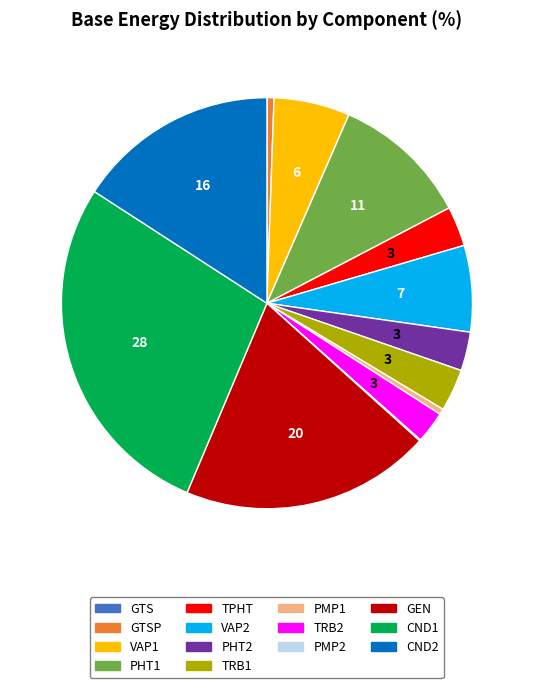

Is there any slice that represents more than half of the pie?

No